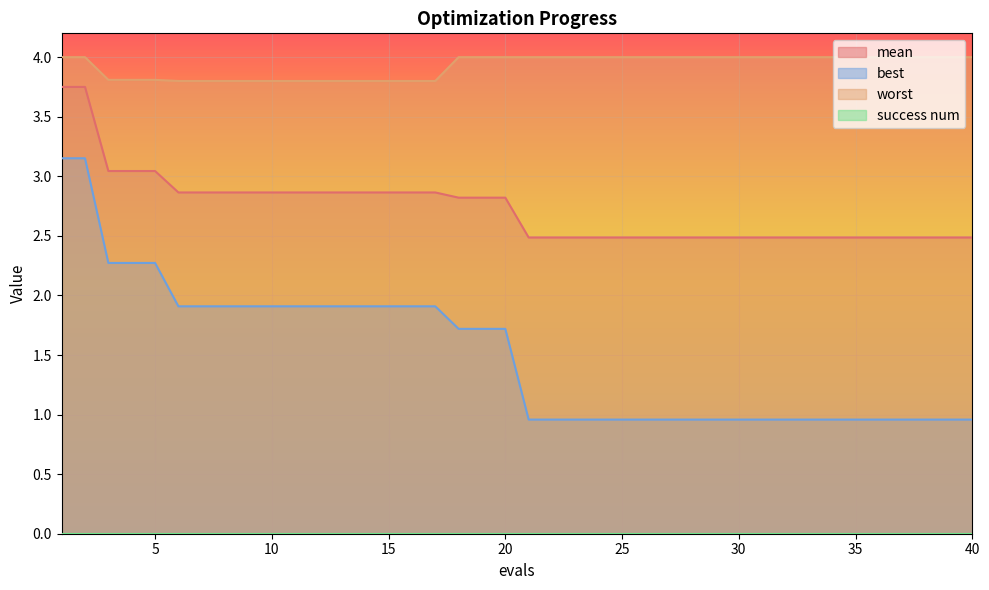

What is the value of the best point at the 30th from the left?

1.0